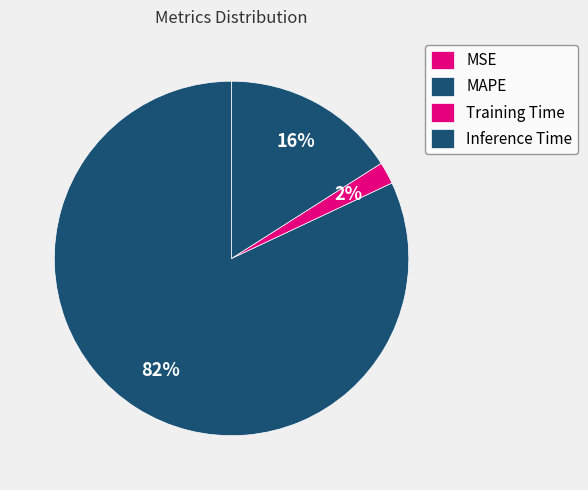

Do Training Time and MAPE together represent more than half of the pie?

Yes